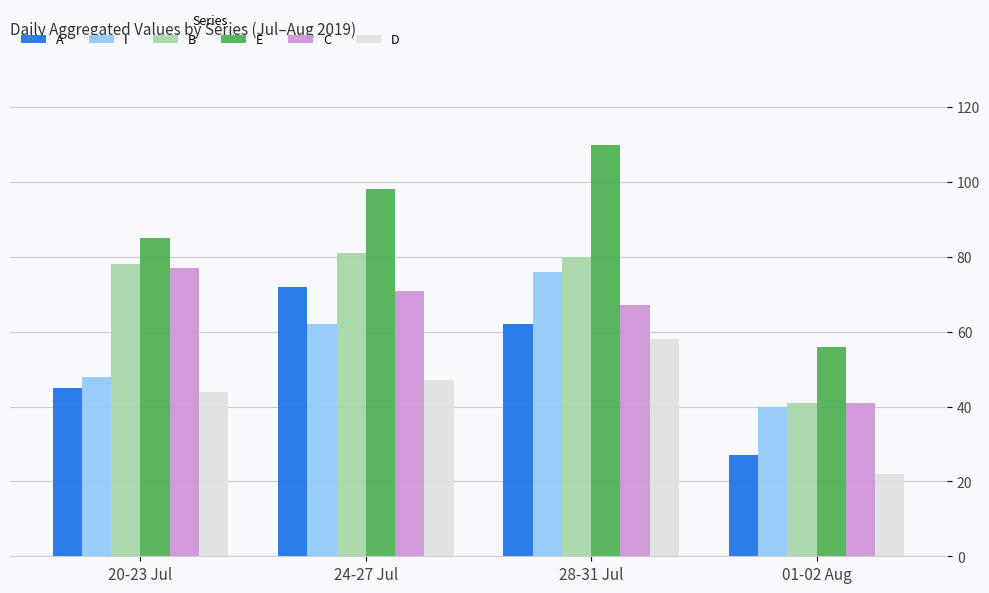

What is the label of the 1st bar from the left?

20-23 Jul